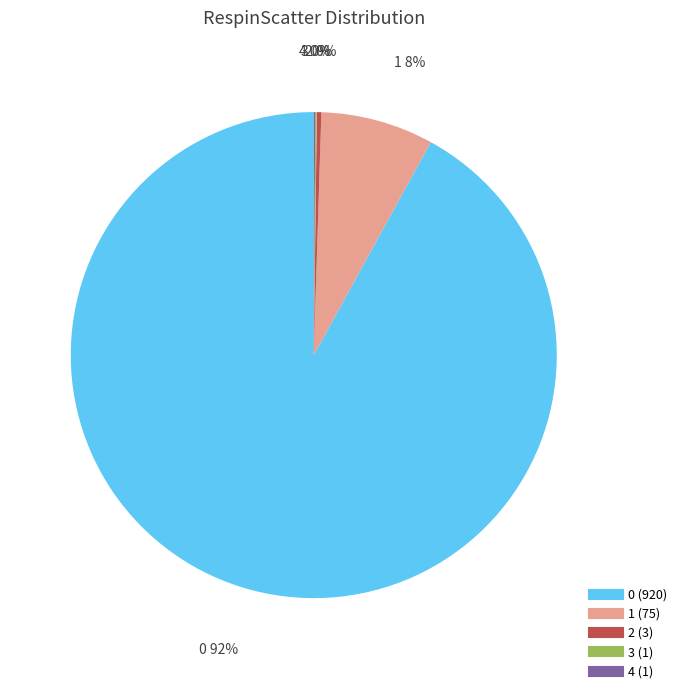

To the nearest percent, what is the difference between the largest and smallest slice percentages?

92%